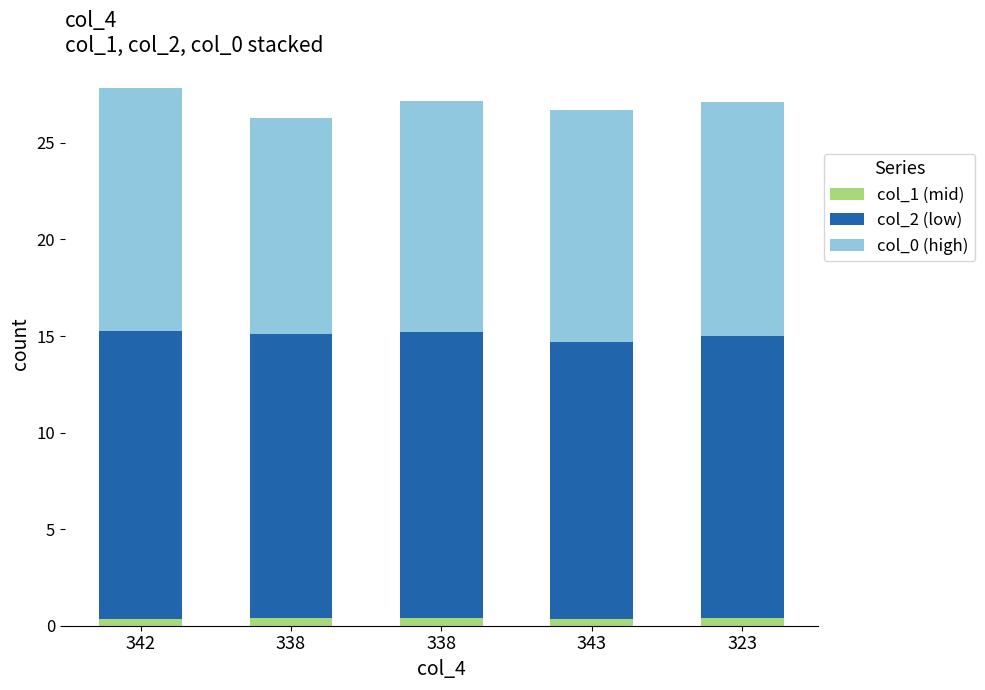

What is the label of the 5th bar from the left?

323